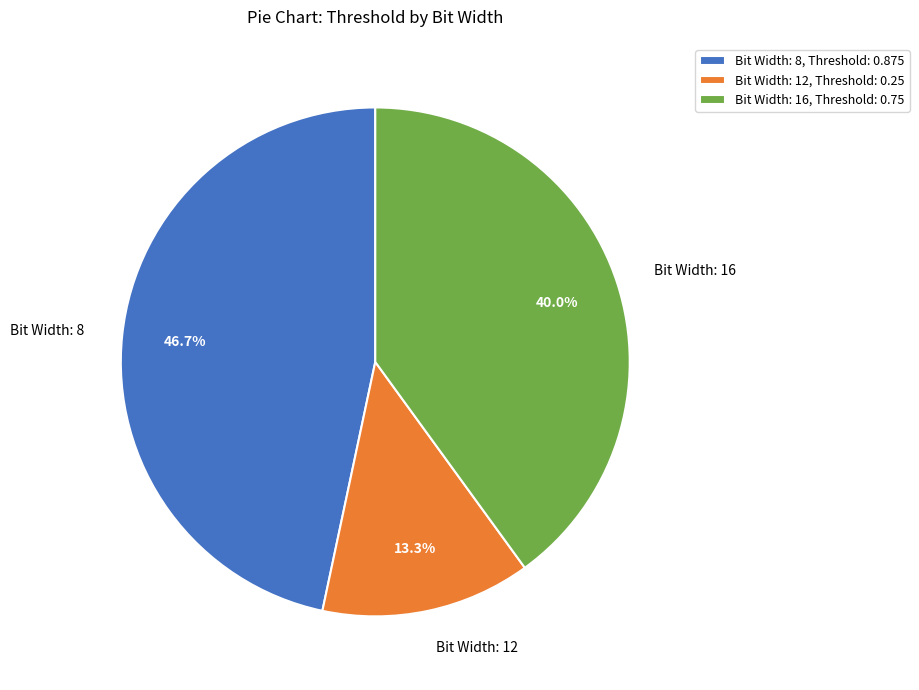

Which has a higher value, Bit Width: 12 or Bit Width: 16?

Bit Width: 16